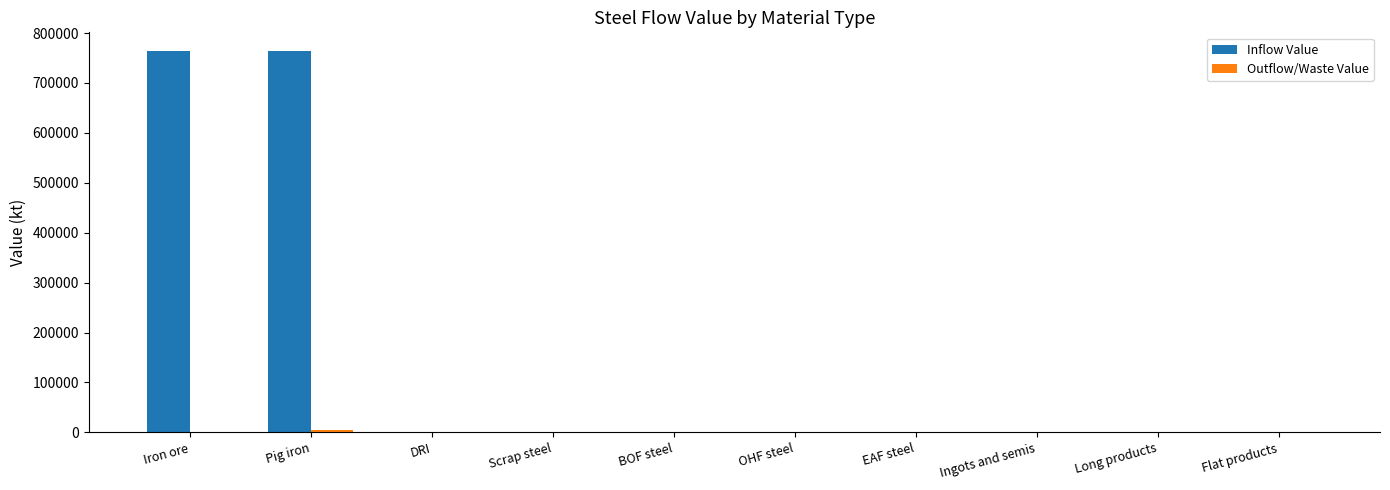

The Inflow Value series shows 500639.0 at Flat products. True or false?

False